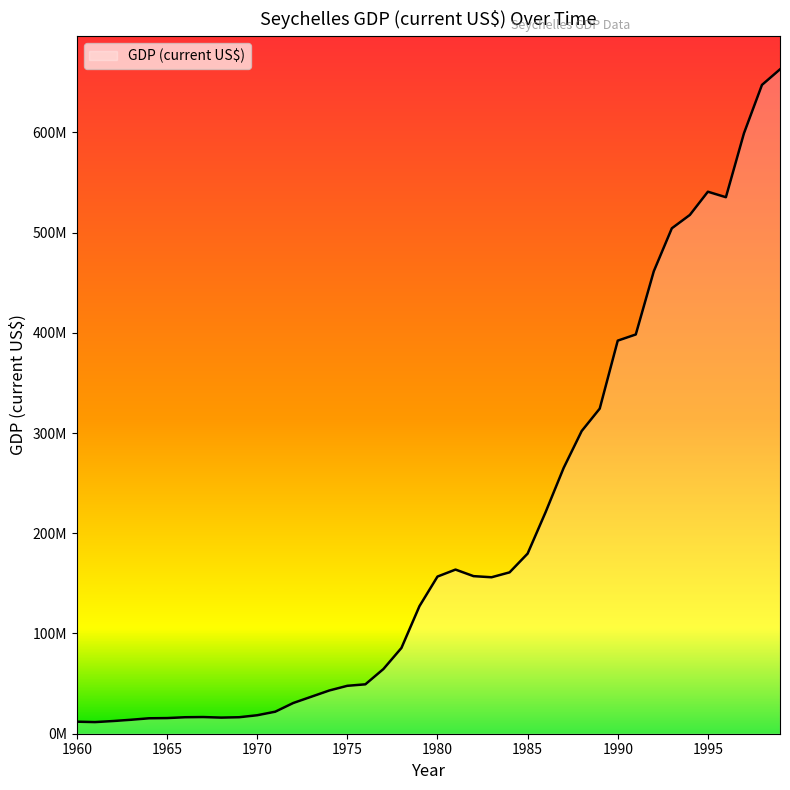

What is the average value?

200455683.3